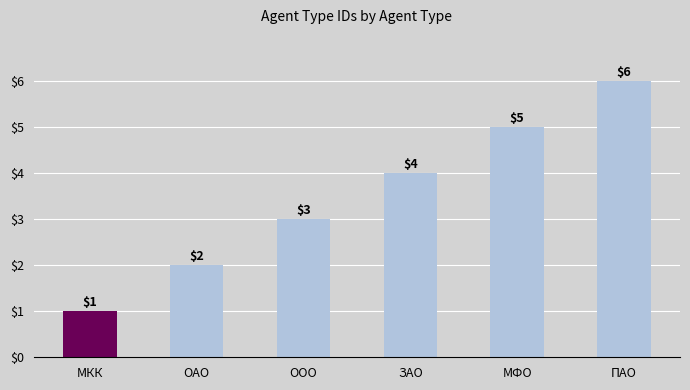

What is the label of the 3rd bar from the right?

ЗАО